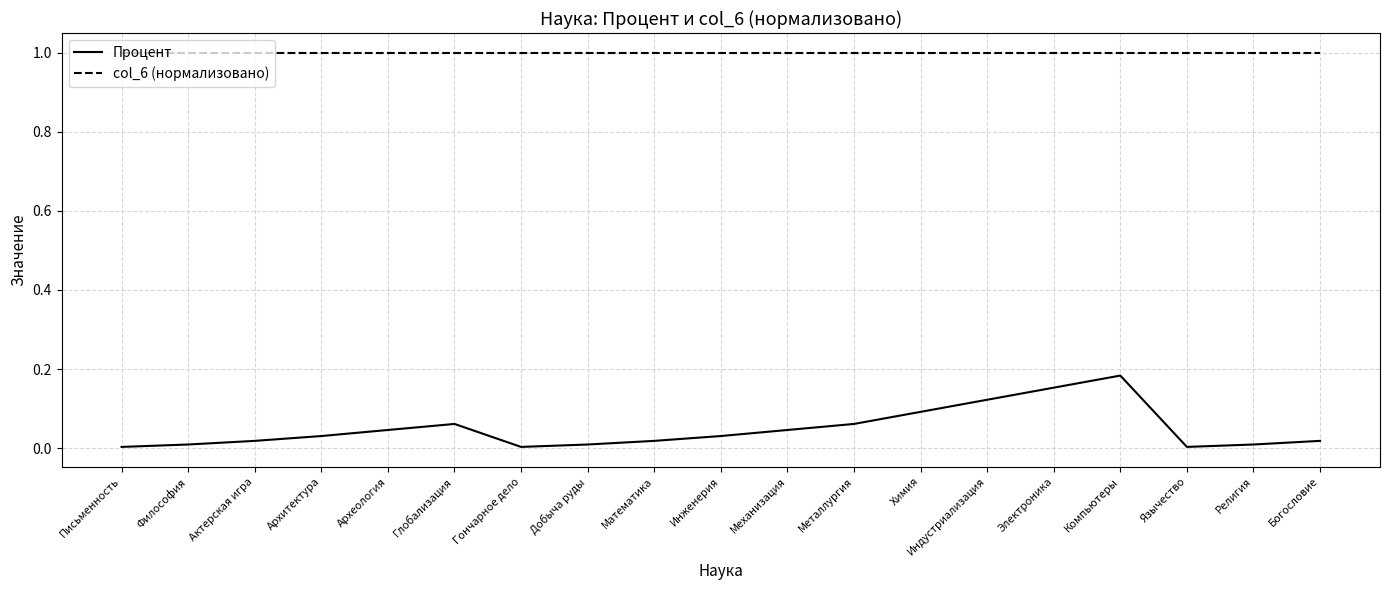

Between Гончарное дело and Электроника, which series saw the biggest shift?

Процент